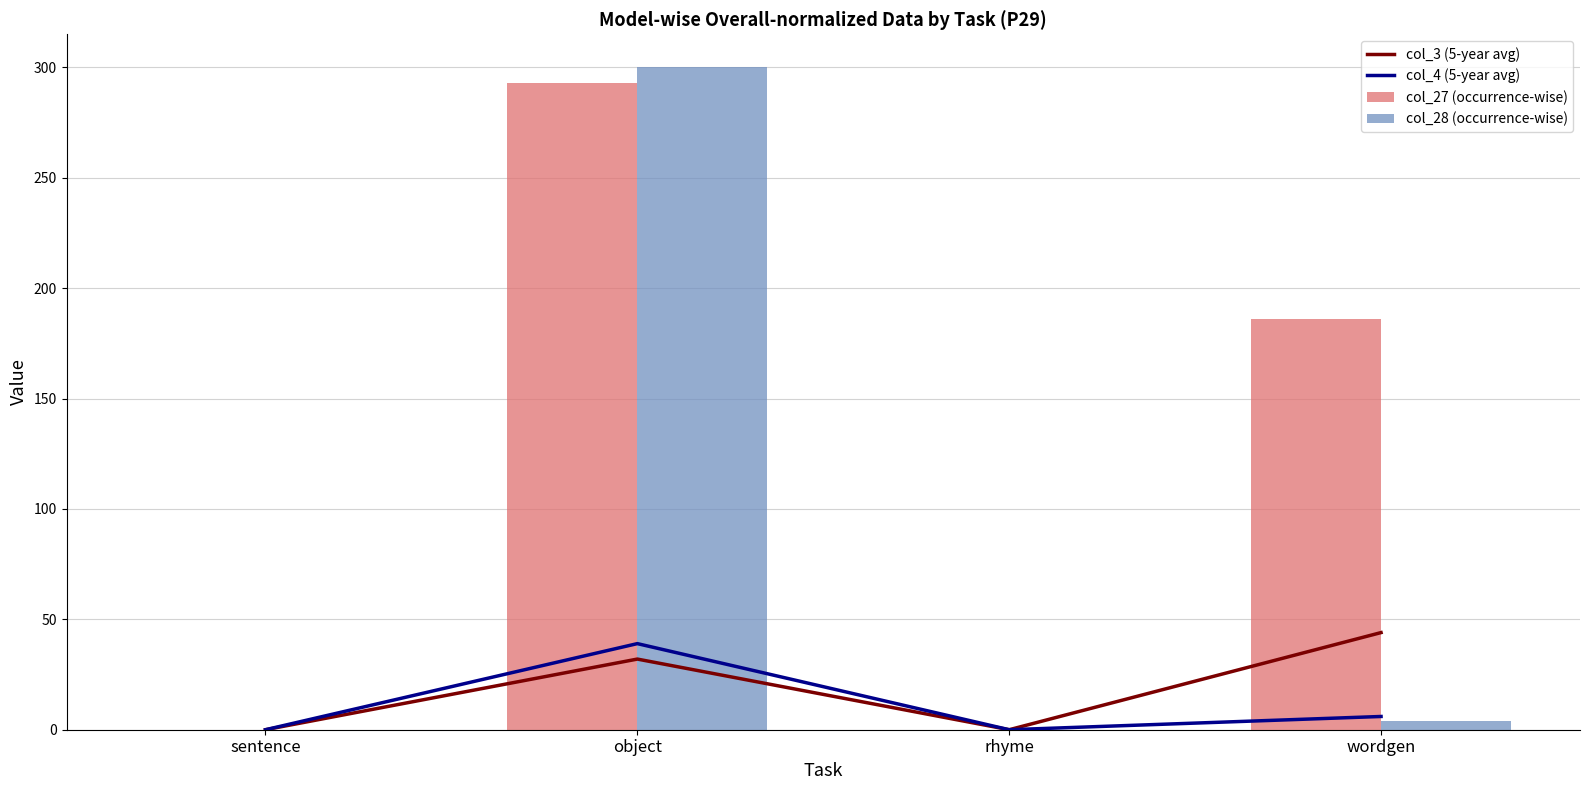

Reading left to right, transcribe all the data shown in this chart.

col_3 (5-year avg): 0	32	0	44
col_4 (5-year avg): 0	39	0	6
col_27 (occurrence-wise): 0	293	0	186
col_28 (occurrence-wise): 0	300	0	4